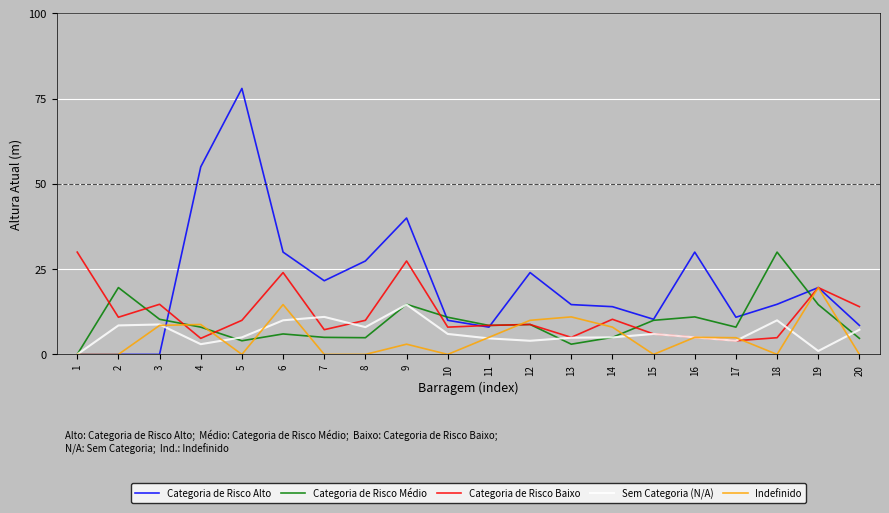

Does the chart display data point markers on the line(s)?

No